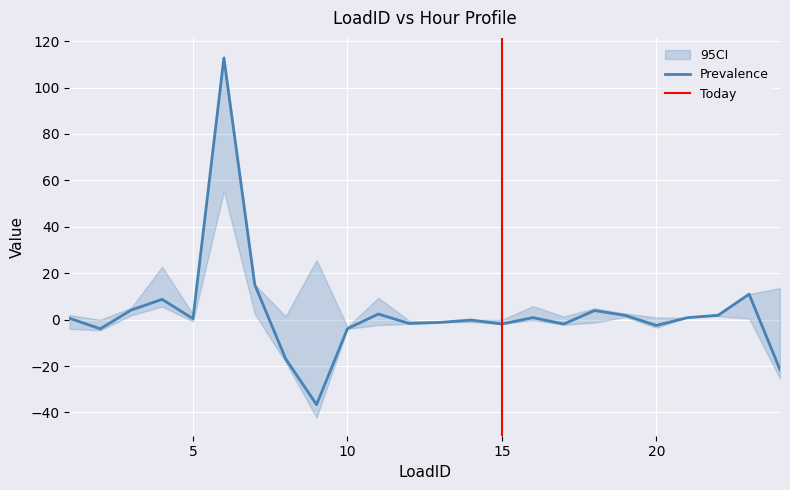

What is the maximum value for Prevalence?

112.7